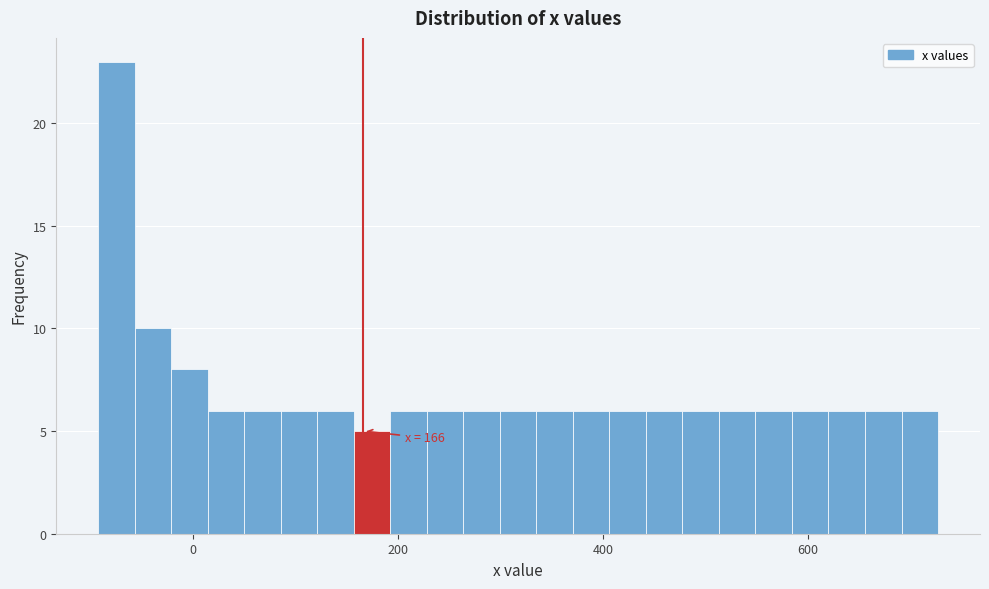

Read against the x-axis, roughly where is the centre of the tallest bar?

-80